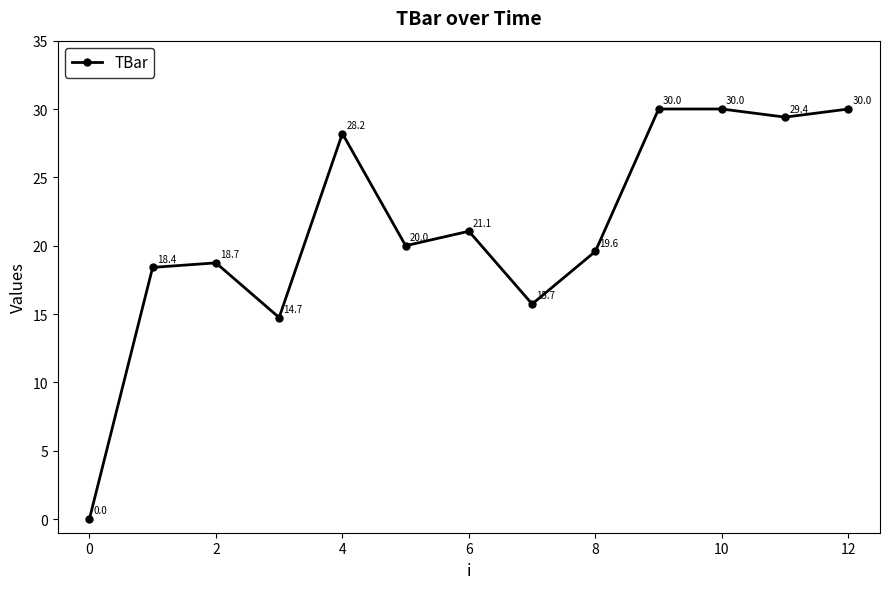

True or false: the data has more than 0 interior local peaks.

True